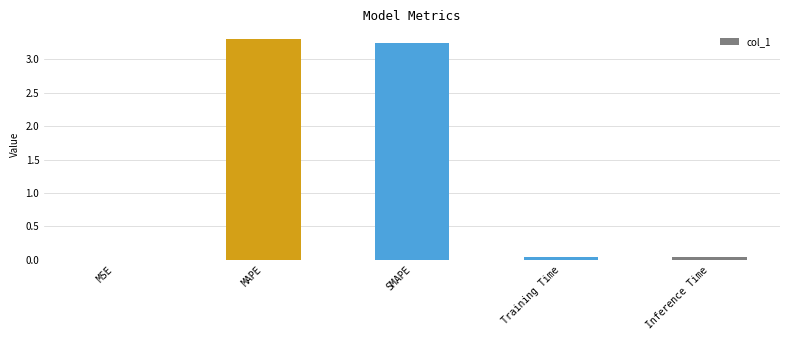

The value at Inference Time is 0.0. True or false?

True